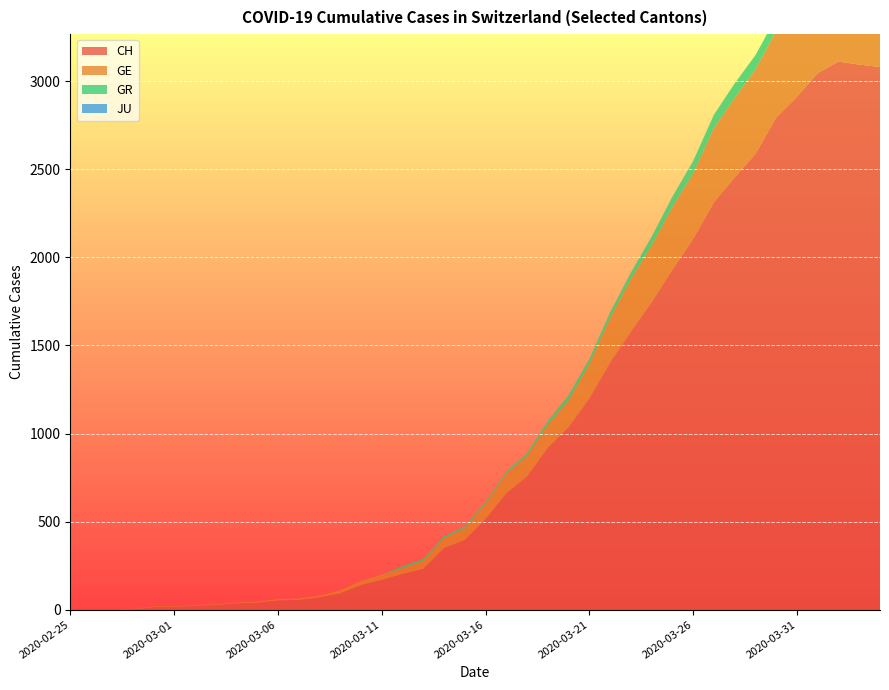

Reading left to right, extract all data points from this chart.

CH: 2020-02-25=0	2020-02-26=1	2020-02-27=2	2020-02-28=2	2020-02-29=15	2020-03-01=16	2020-03-02=22	2020-03-03=27	2020-03-04=36	2020-03-05=40	2020-03-06=53	2020-03-07=56	2020-03-08=70	2020-03-09=93	2020-03-10=140	2020-03-11=169	2020-03-12=203	2020-03-13=232	2020-03-14=350	2020-03-15=396	2020-03-16=515	2020-03-17=661	2020-03-18=757	2020-03-19=920	2020-03-20=1036	2020-03-21=1199	2020-03-22=1404	2020-03-23=1578	2020-03-24=1746	2020-03-25=1929	2020-03-26=2104	2020-03-27=2312	2020-03-28=2453	2020-03-29=2586	2020-03-30=2793	2020-03-31=2911	2020-04-01=3046	2020-04-02=3111	2020-04-03=3094	2020-04-04=3080
GE: 2020-02-25=0	2020-02-26=1	2020-02-27=1	2020-02-28=2	2020-02-29=3	2020-03-01=3	2020-03-02=3	2020-03-03=4	2020-03-04=4	2020-03-05=5	2020-03-06=7	2020-03-07=7	2020-03-08=9	2020-03-09=17	2020-03-10=23	2020-03-11=30	2020-03-12=33	2020-03-13=45	2020-03-14=56	2020-03-15=66	2020-03-16=85	2020-03-17=111	2020-03-18=115	2020-03-19=129	2020-03-20=152	2020-03-21=194	2020-03-22=251	2020-03-23=298	2020-03-24=320	2020-03-25=356	2020-03-26=372	2020-03-27=421	2020-03-28=452	2020-03-29=479	2020-03-30=493	2020-03-31=518	2020-04-01=528	2020-04-02=540	2020-04-03=547	2020-04-04=533
GR: 2020-02-25=0	2020-02-26=0	2020-02-27=0	2020-02-28=0	2020-02-29=0	2020-03-01=0	2020-03-02=0	2020-03-03=0	2020-03-04=0	2020-03-05=0	2020-03-06=0	2020-03-07=0	2020-03-08=0	2020-03-09=0	2020-03-10=0	2020-03-11=0	2020-03-12=11	2020-03-13=11	2020-03-14=11	2020-03-15=11	2020-03-16=11	2020-03-17=11	2020-03-18=17	2020-03-19=22	2020-03-20=30	2020-03-21=30	2020-03-22=33	2020-03-23=37	2020-03-24=51	2020-03-25=59	2020-03-26=70	2020-03-27=76	2020-03-28=82	2020-03-29=82	2020-03-30=76	2020-03-31=78	2020-04-01=81	2020-04-02=82	2020-04-03=71	2020-04-04=72
JU: 2020-02-25=0	2020-02-26=0	2020-02-27=0	2020-02-28=0	2020-02-29=0	2020-03-01=0	2020-03-02=0	2020-03-03=0	2020-03-04=0	2020-03-05=0	2020-03-06=0	2020-03-07=0	2020-03-08=0	2020-03-09=0	2020-03-10=0	2020-03-11=0	2020-03-12=0	2020-03-13=0	2020-03-14=0	2020-03-15=0	2020-03-16=0	2020-03-17=0	2020-03-18=0	2020-03-19=0	2020-03-20=0	2020-03-21=0	2020-03-22=0	2020-03-23=0	2020-03-24=0	2020-03-25=0	2020-03-26=0	2020-03-27=0	2020-03-28=0	2020-03-29=0	2020-03-30=0	2020-03-31=0	2020-04-01=0	2020-04-02=0	2020-04-03=0	2020-04-04=0